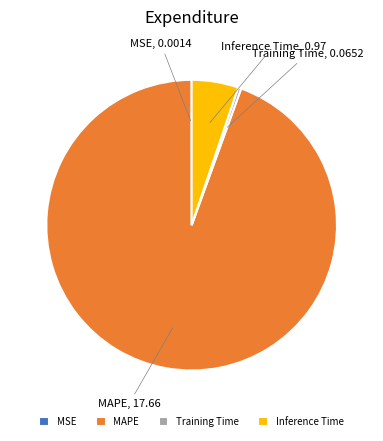

Which category accounts for the majority?

MAPE